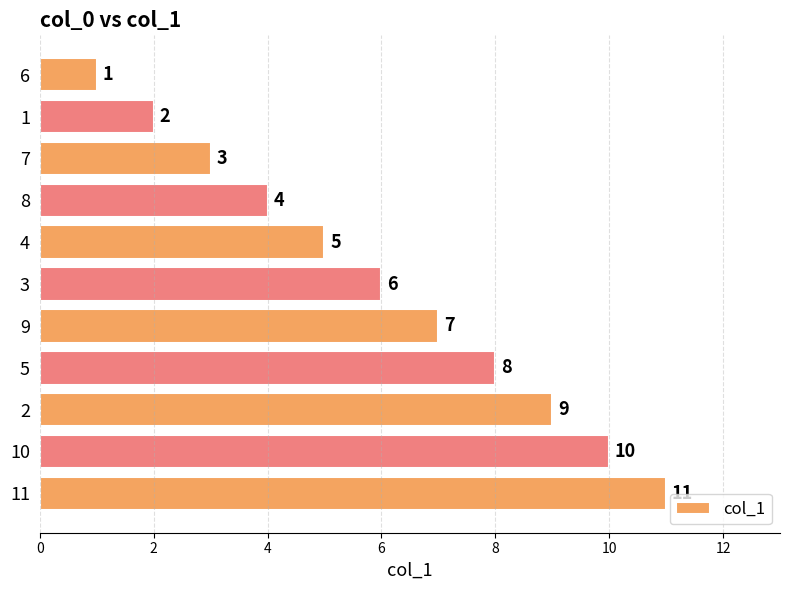

What is the change in value from 1 to 11?

+9